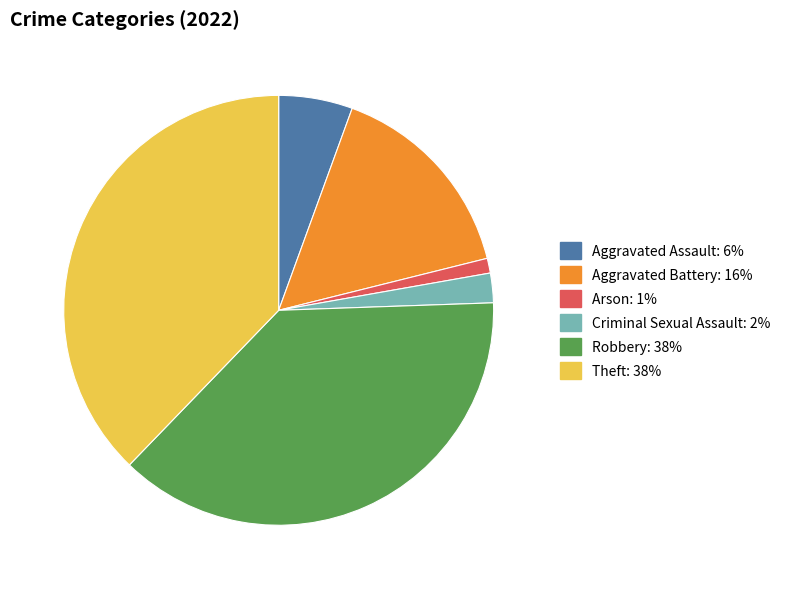

Is Aggravated Assault the majority of the pie?

No